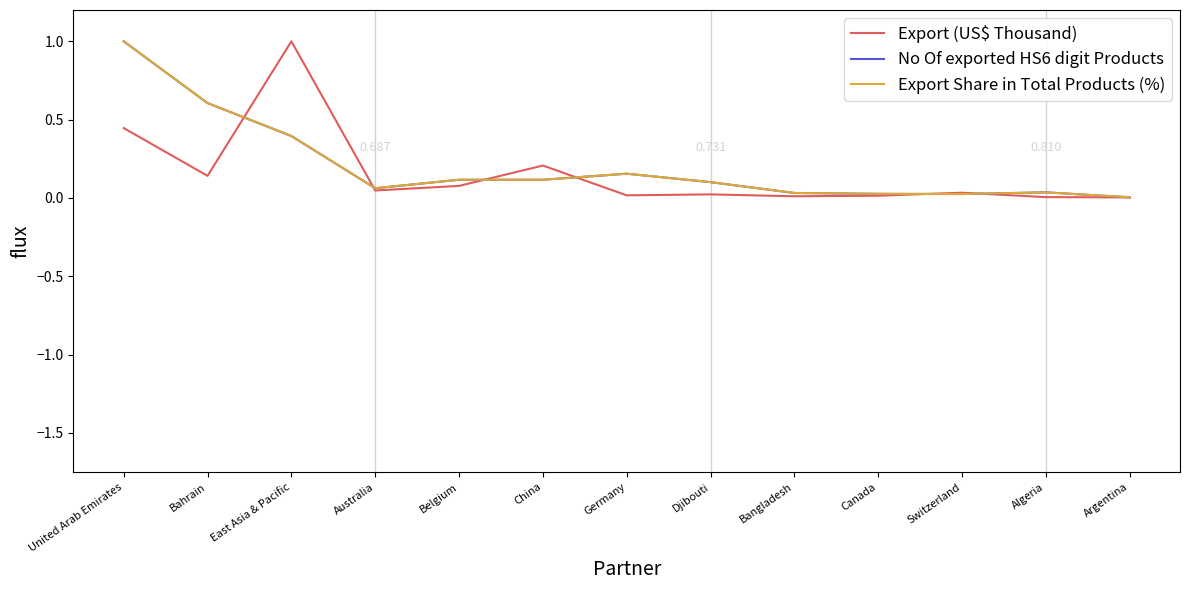

At which category is the sum across all series the highest?

United Arab Emirates